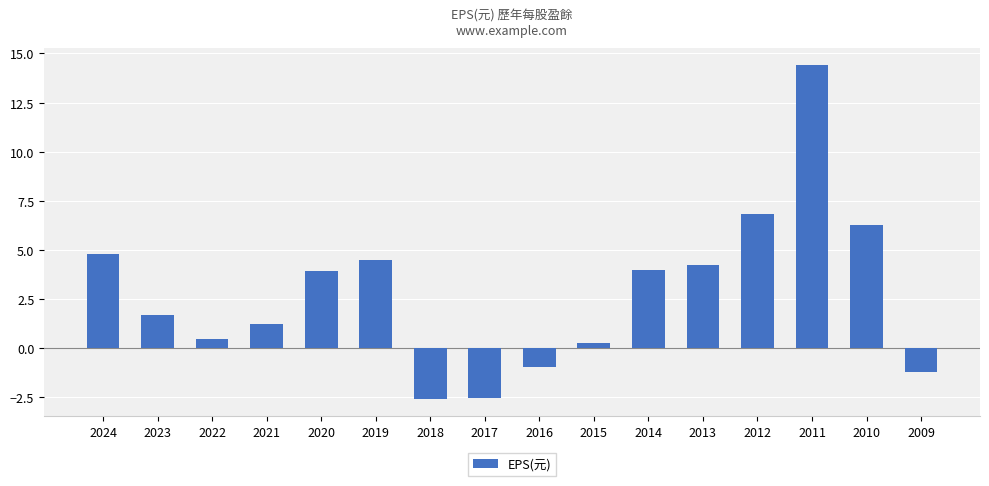

Count the number of data series in this chart.

1